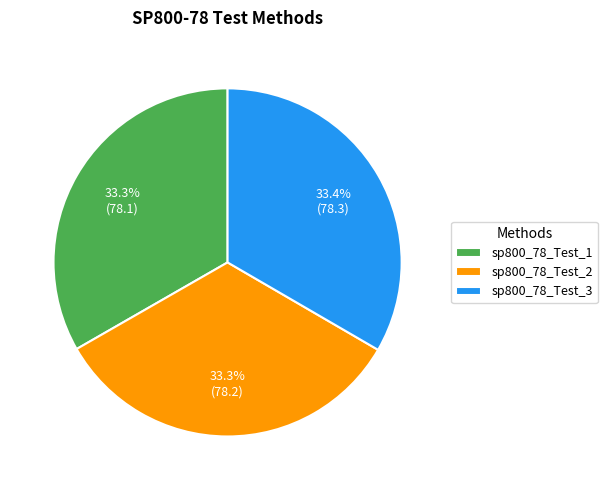

Is sp800_78_Test_1 the majority of the pie?

No